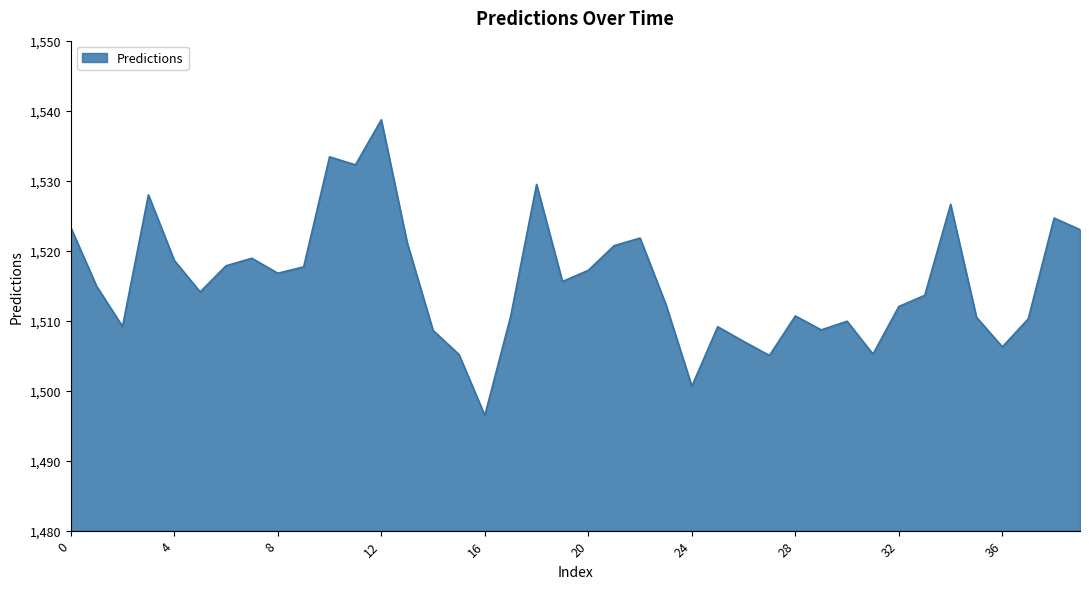

What is the maximum value shown in the chart?

1538.7